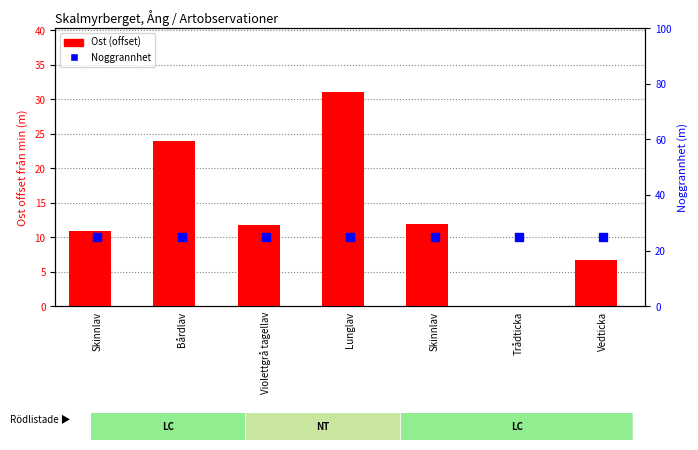

Which series reaches the maximum Y coordinate?

Ost (offset från min)